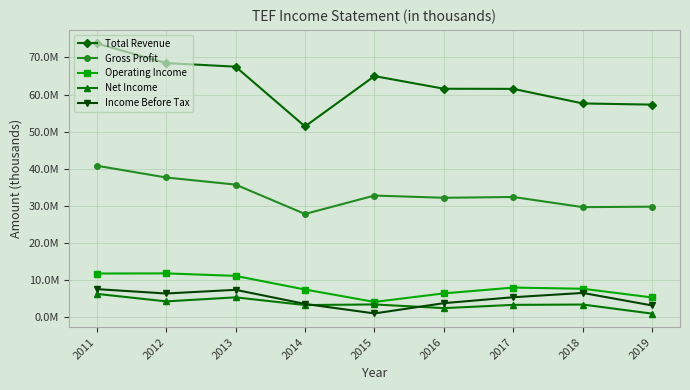

True or false: Net Income and Gross Profit intersect in this chart.

False